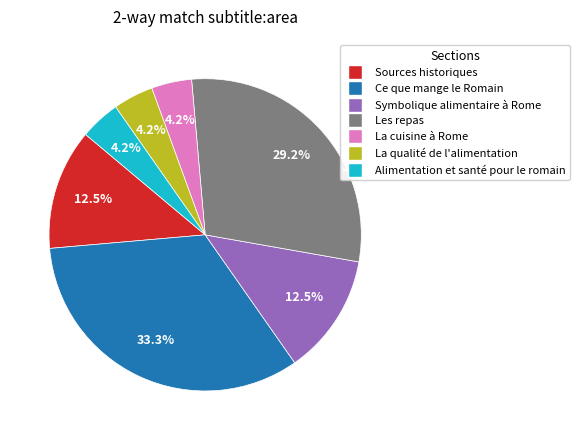

Is there any slice that represents more than half of the pie?

No